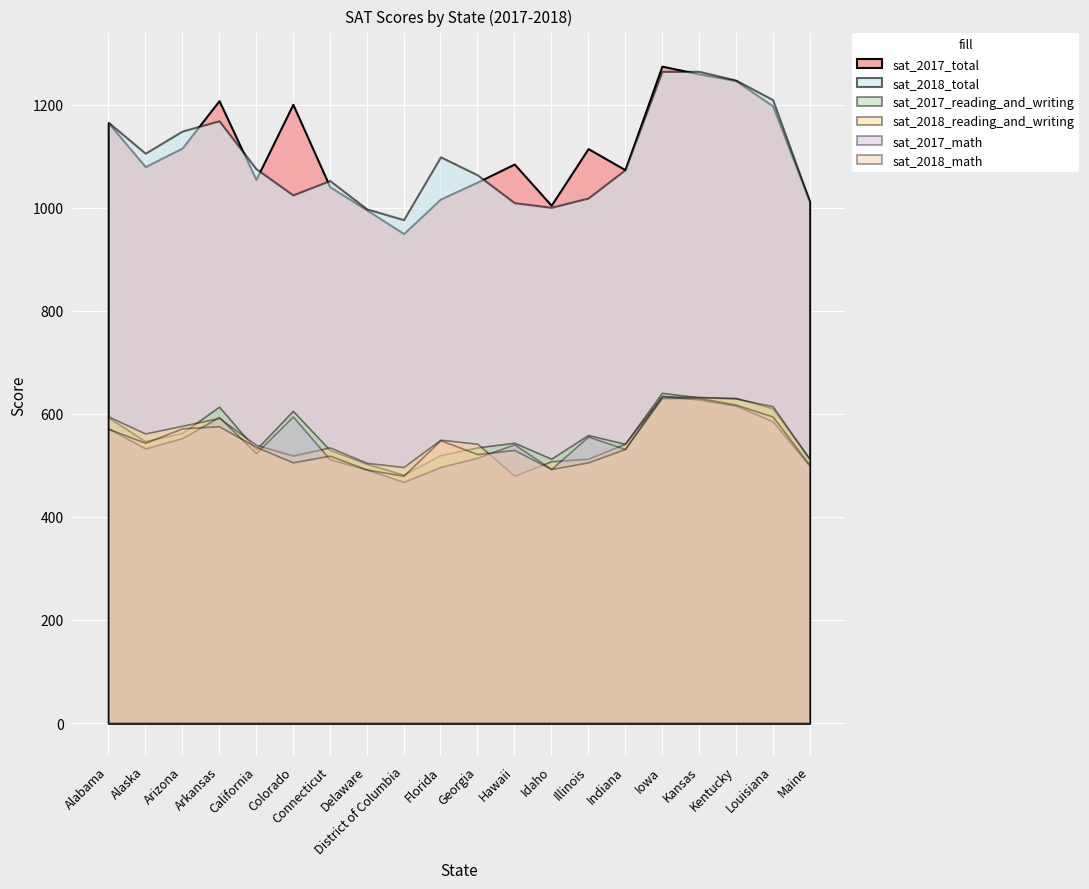

What is the difference between the maximum and minimum values in the sat_2018_reading_and_writing series?

154